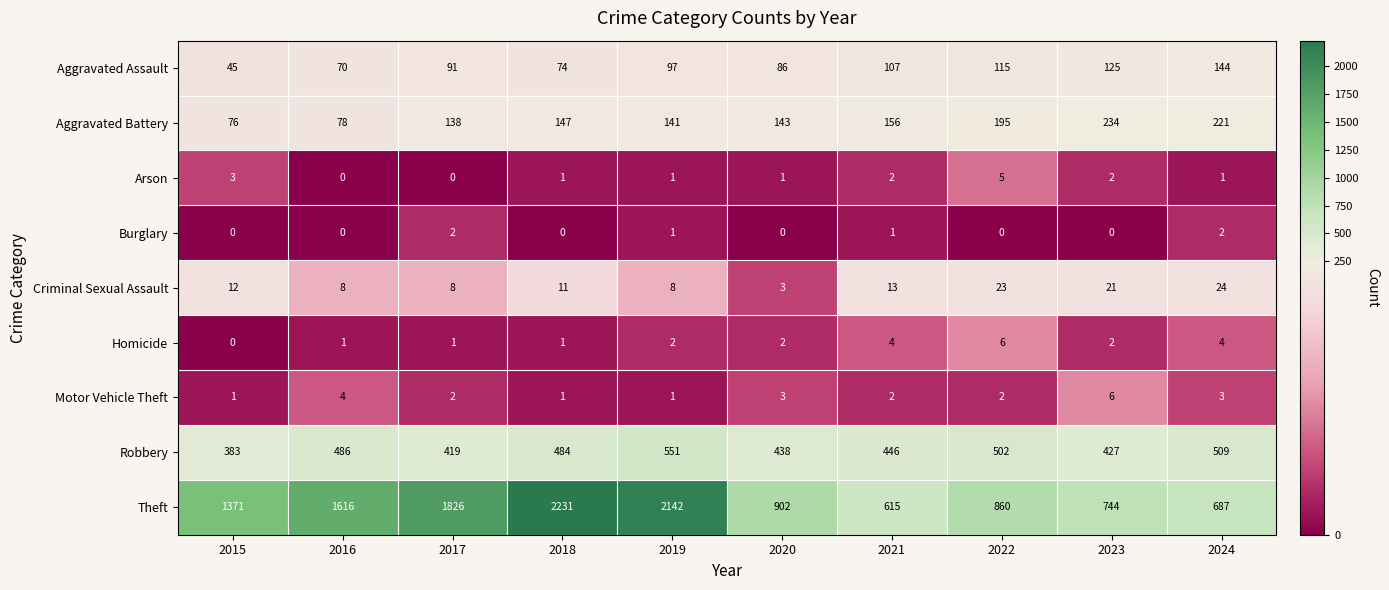

At which label does Criminal Sexual Assault reach its peak?

2024